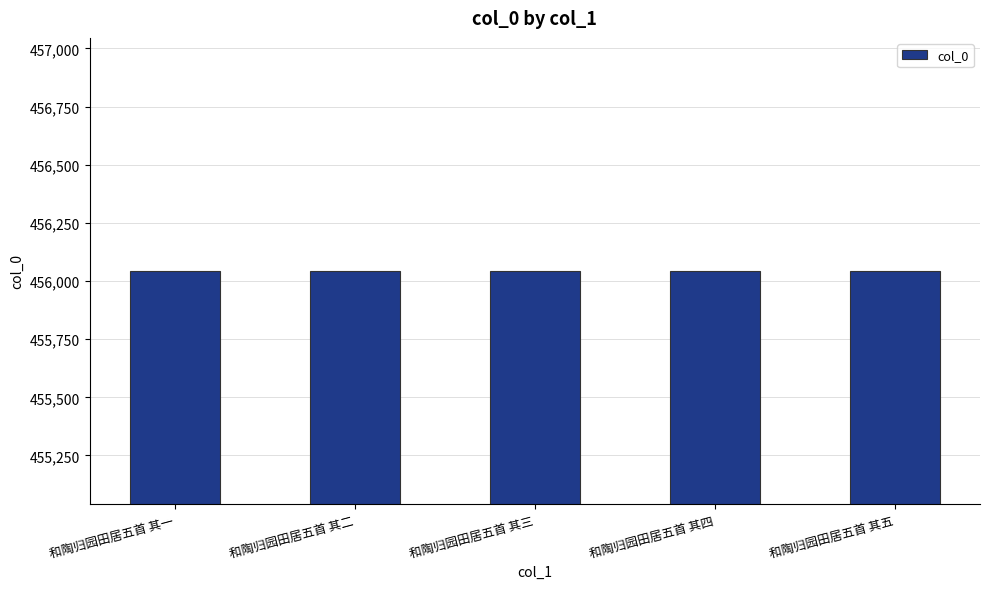

What is the ratio of the value at 和陶归园田居五首 其二 to the value at 和陶归园田居五首 其五?

1.0